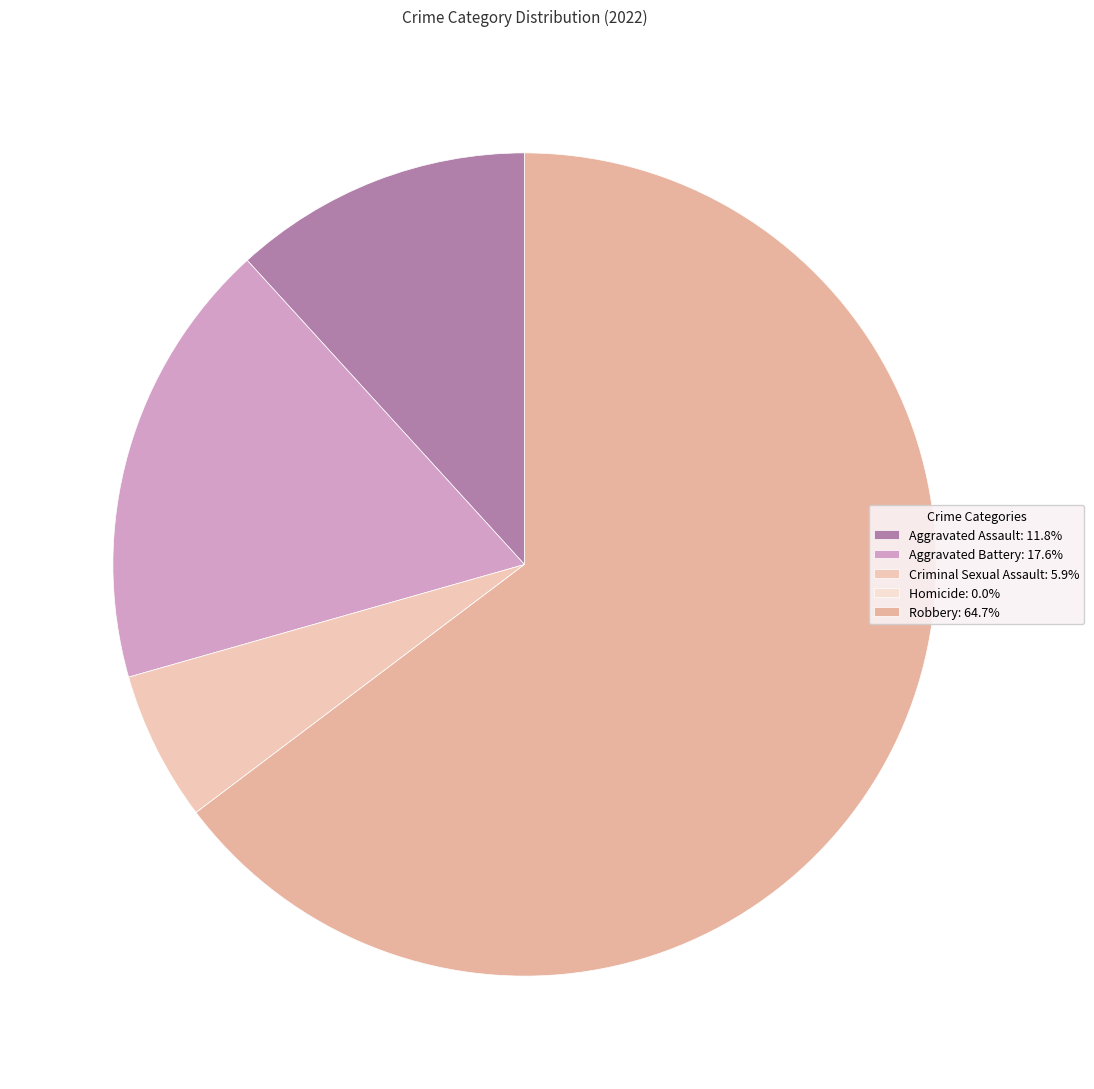

What is the ratio of the value at Aggravated Assault to the value at Robbery?

0.2